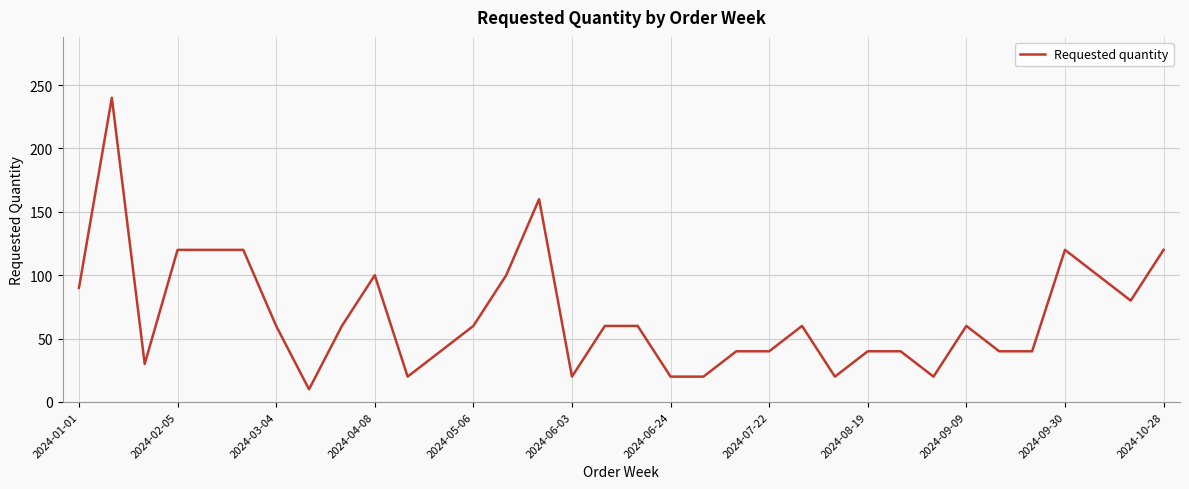

What is the difference between the maximum and minimum values?

230